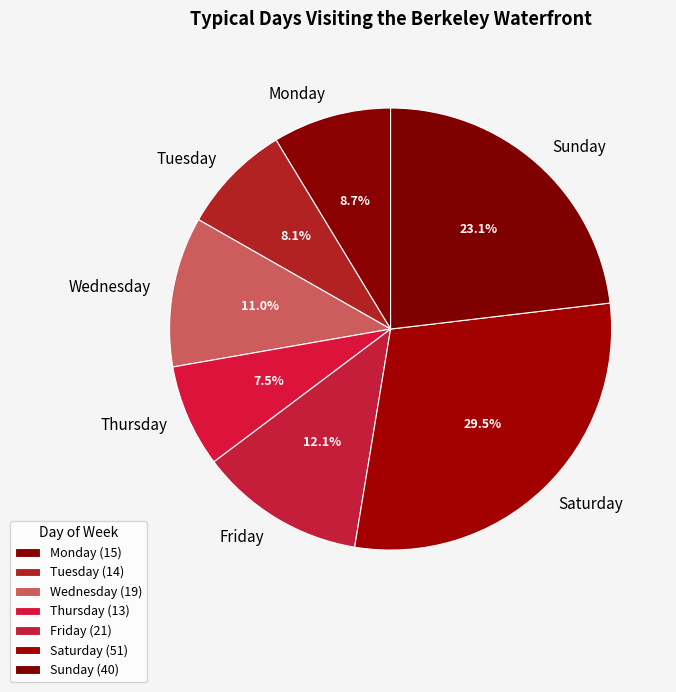

True or false: Tuesday accounts for 8% of the total.

True